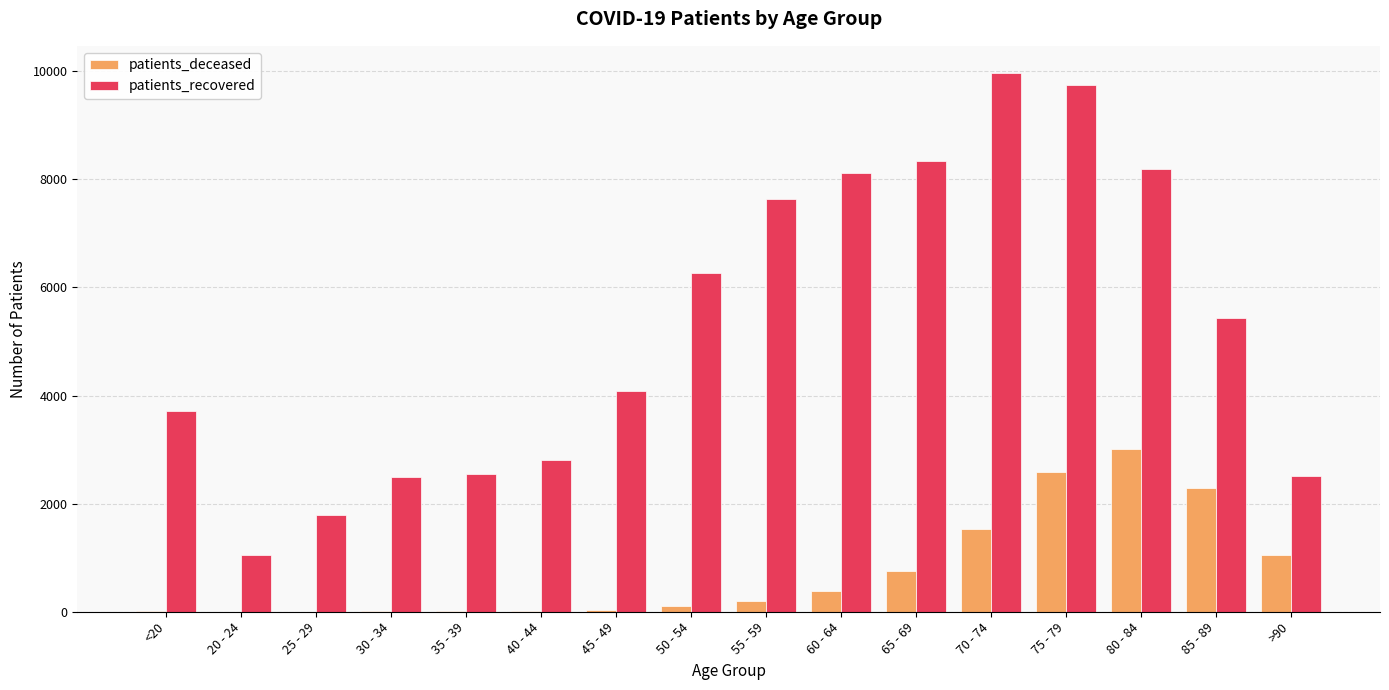

How many groups of bars are there?

16